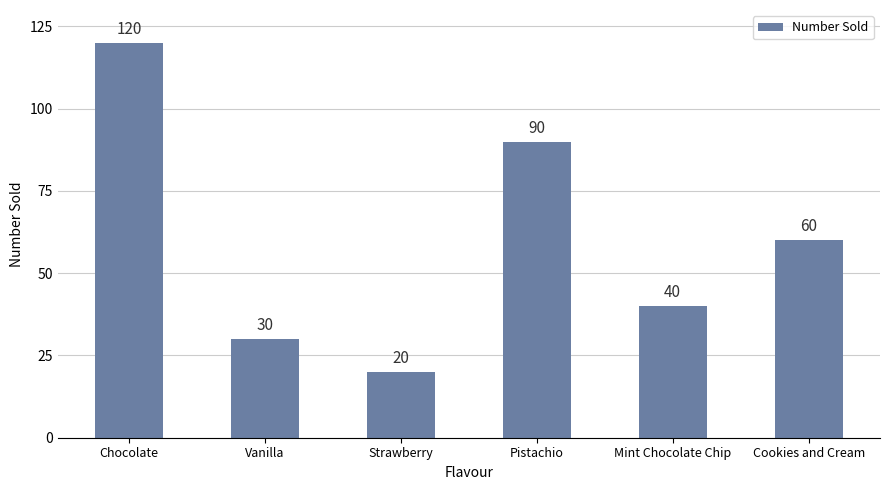

At which label is the value closest to 70?

Cookies and Cream